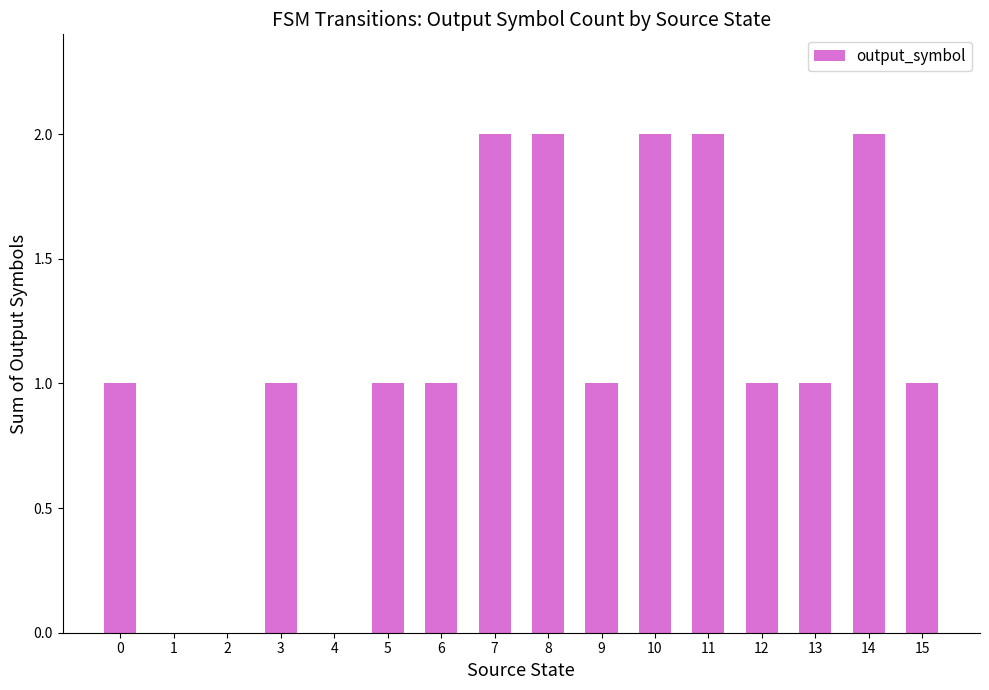

The chart shows a value of 1 at 9. True or false?

True